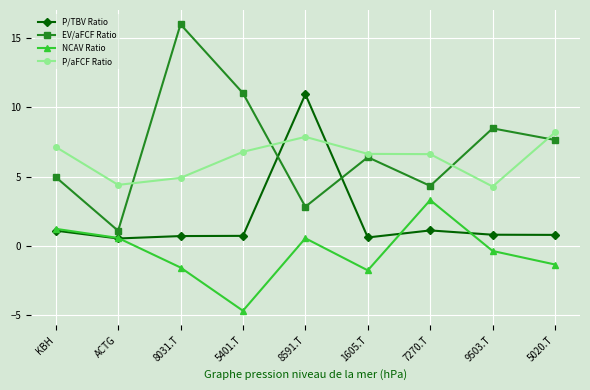

True or false: P/TBV Ratio has more than 0 points higher than both neighbors.

True